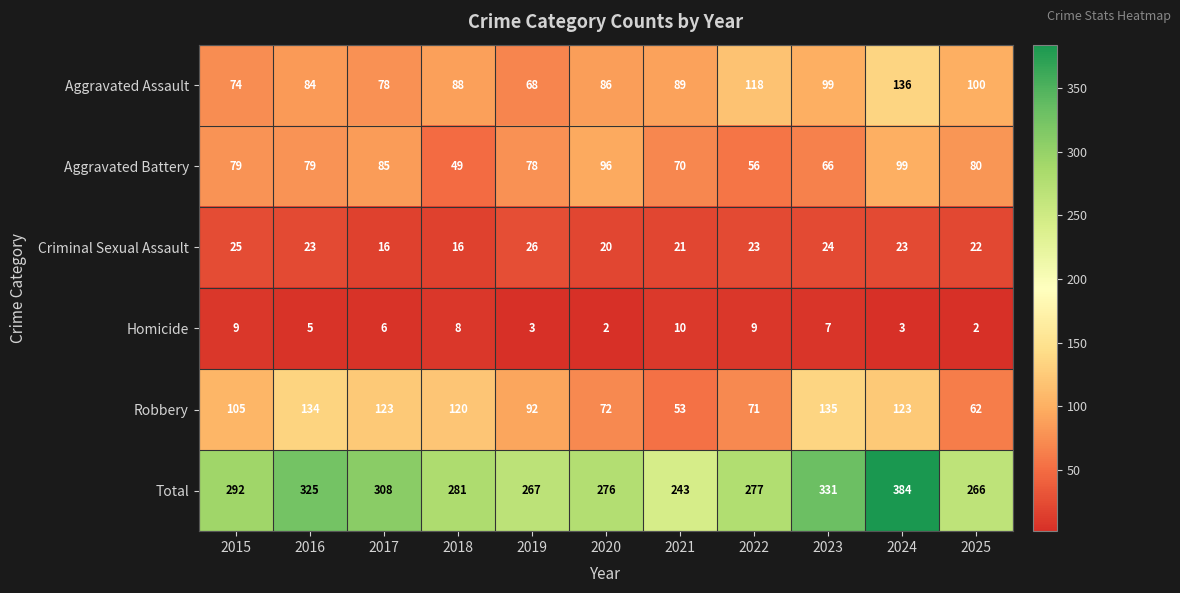

At which category does the chart reach its peak across all series?

2024